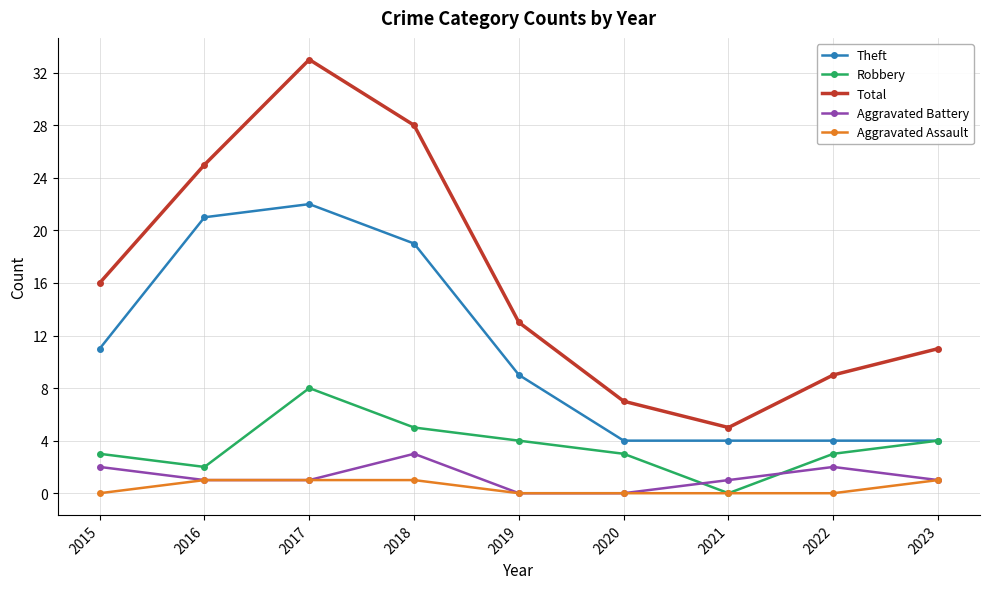

How many series are shown in this chart?

5